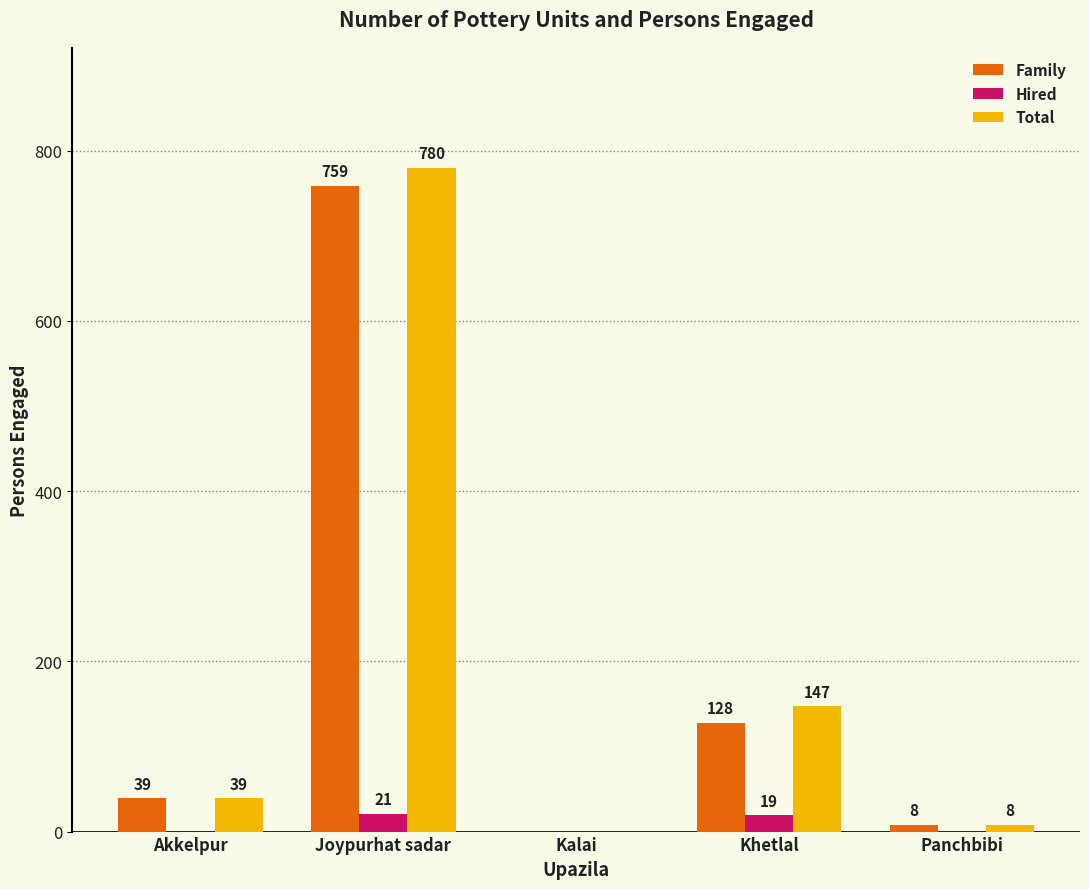

Reading right to left, transcribe all the data shown in this chart.

Family: 8	128	0	759	39
Hired: 0	19	0	21	0
Total: 8	147	0	780	39